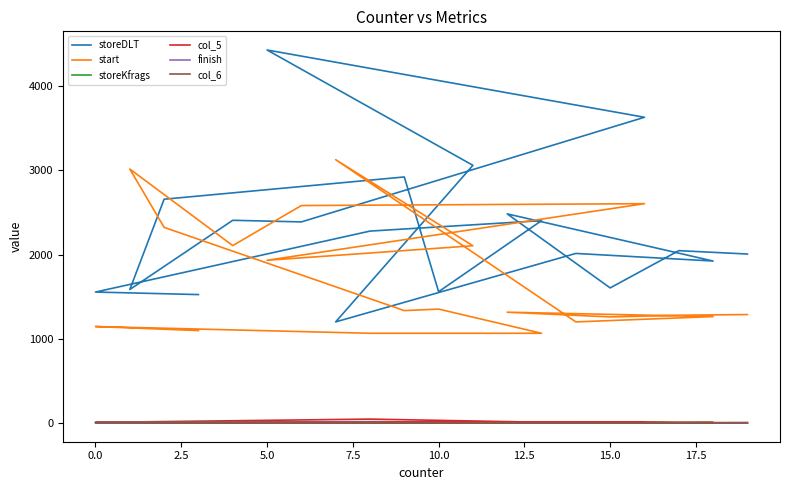

Which series has the largest range (max minus min)?

storeDLT